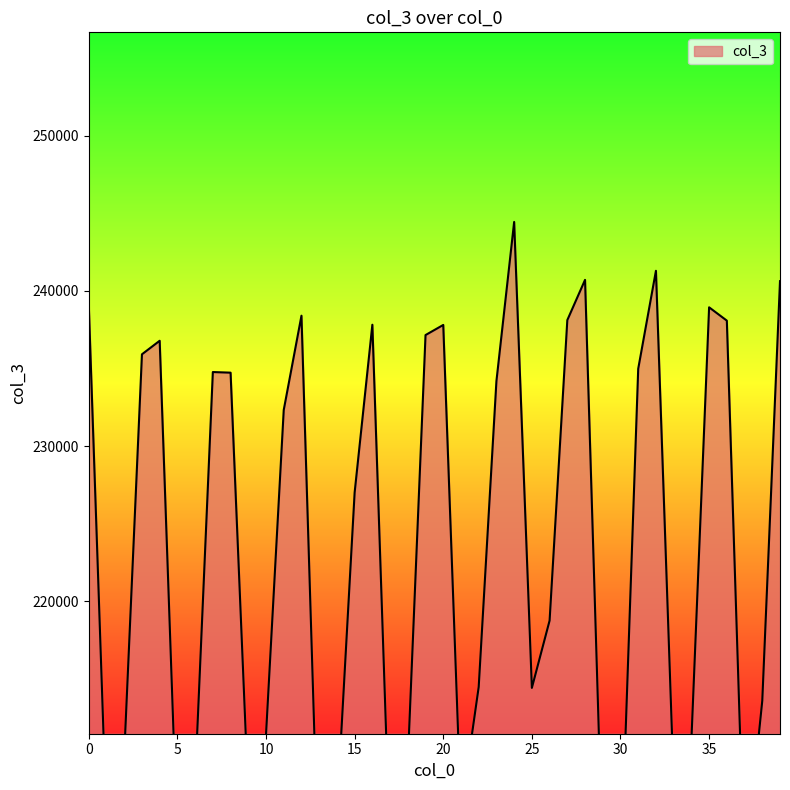

Approximately how many times larger is the value at 13 compared to 3?

0.9